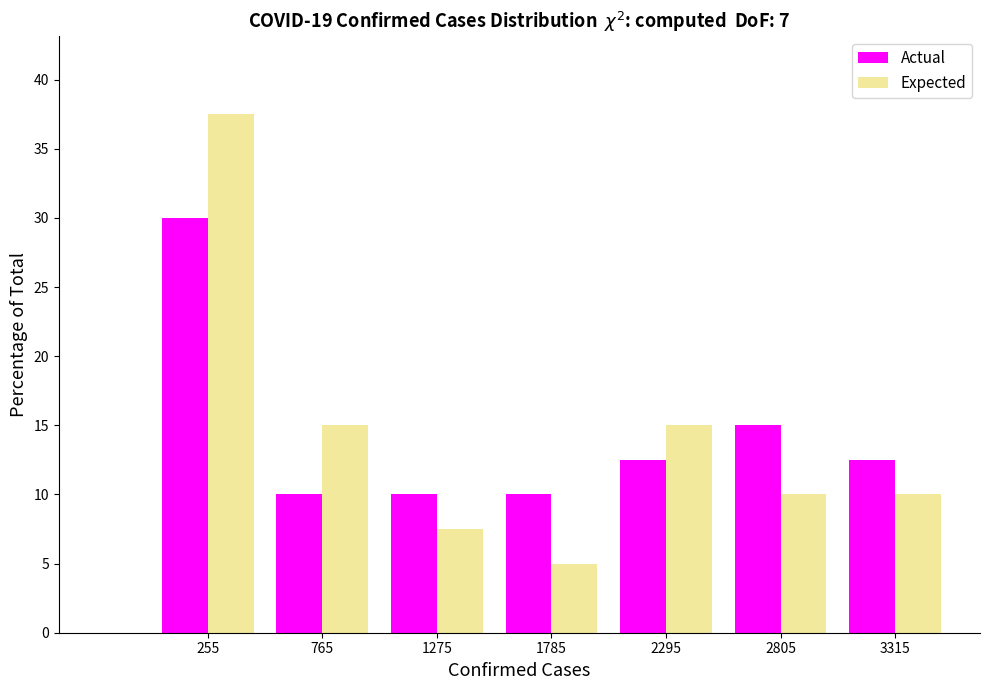

Reading left to right, list every range on the x-axis with the height of the bar of each series over it. Neither the bar edges nor the heights are printed on the chart, so give them approximately, as read against the axes.

0 to 510: Actual=30.0	Expected=37.5
510 to 1020: Actual=10.0	Expected=15.0
1020 to 1530: Actual=10.0	Expected=7.5
1530 to 2040: Actual=10.0	Expected=5.0
2040 to 2550: Actual=12.5	Expected=15.0
2550 to 3060: Actual=15.0	Expected=10.0
3060 to 3570: Actual=12.5	Expected=10.0